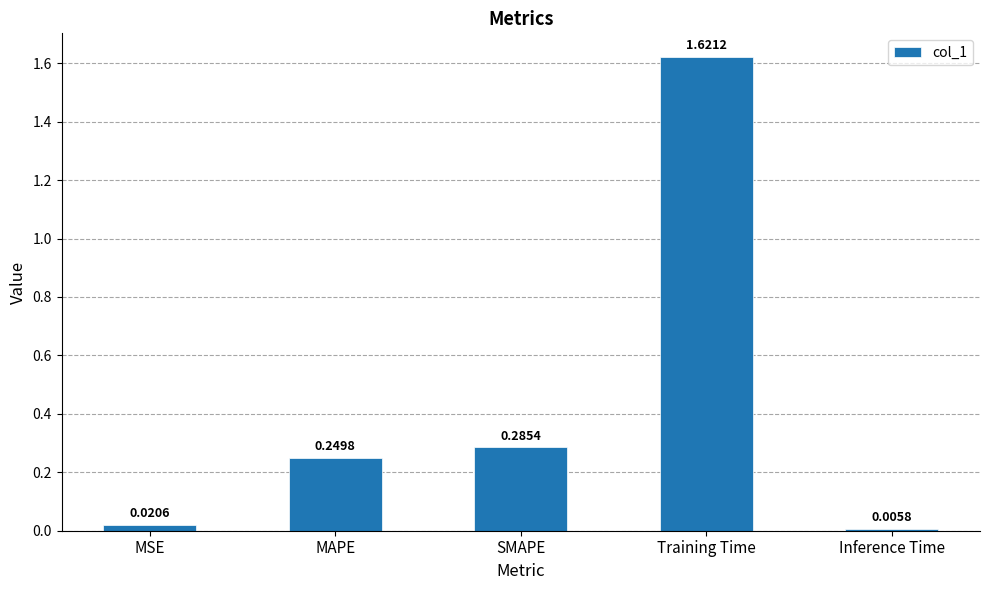

Which label corresponds to the largest value in the chart?

Training Time